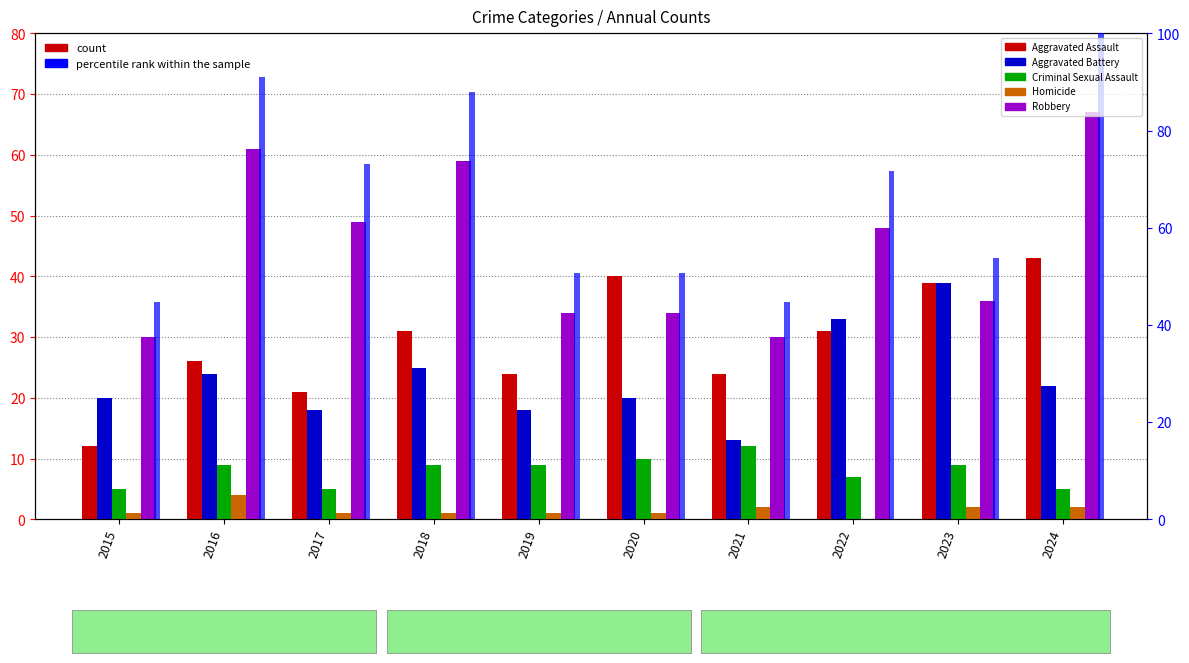

Is the value of Criminal Sexual Assault at 2022 greater than the value of Homicide at 2020?

Yes